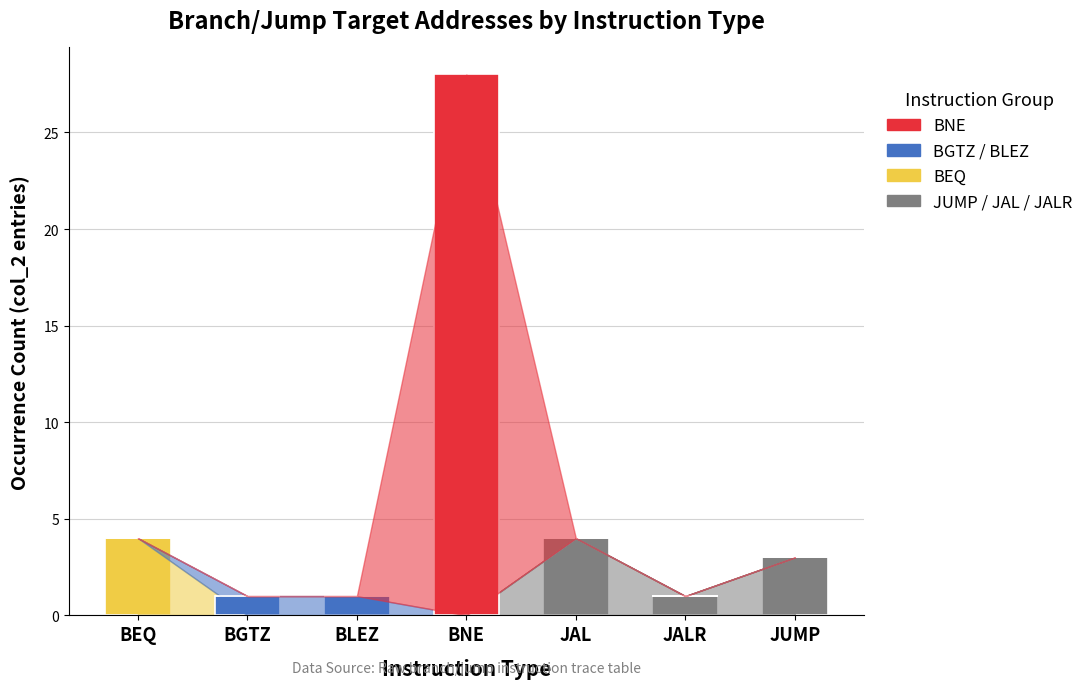

At which label does JUMP / JAL / JALR reach its peak?

JAL